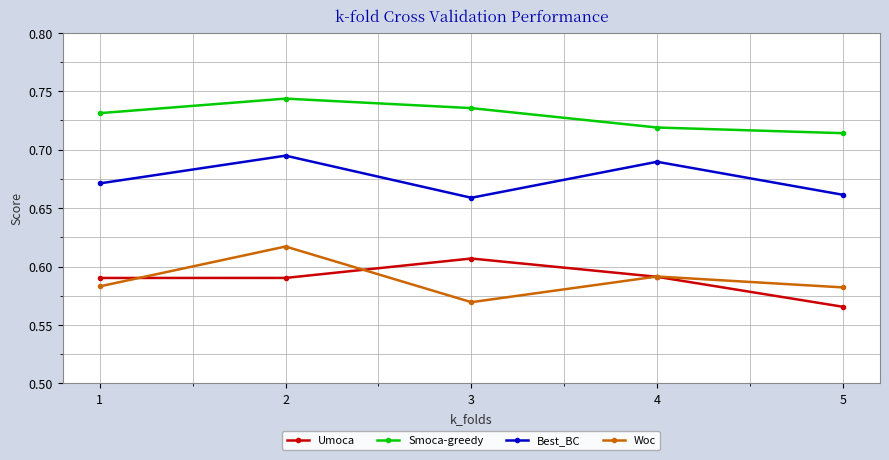

Where is the first local maximum for Smoca-greedy?

2